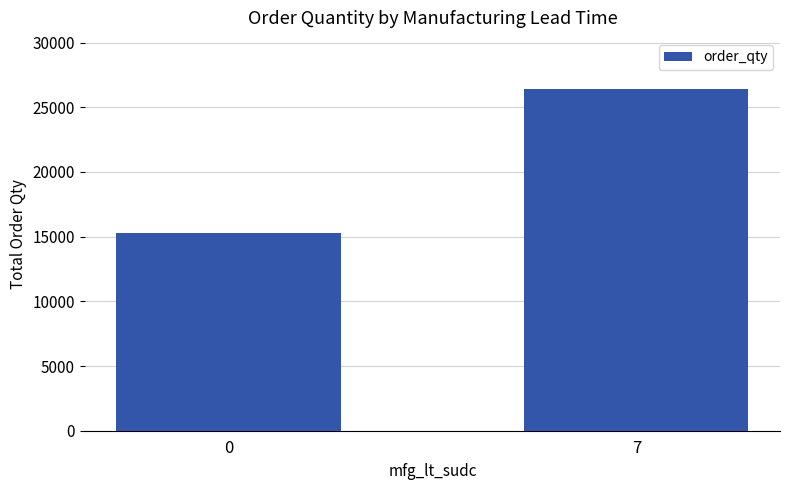

Which has a higher value, 7 or 0?

7